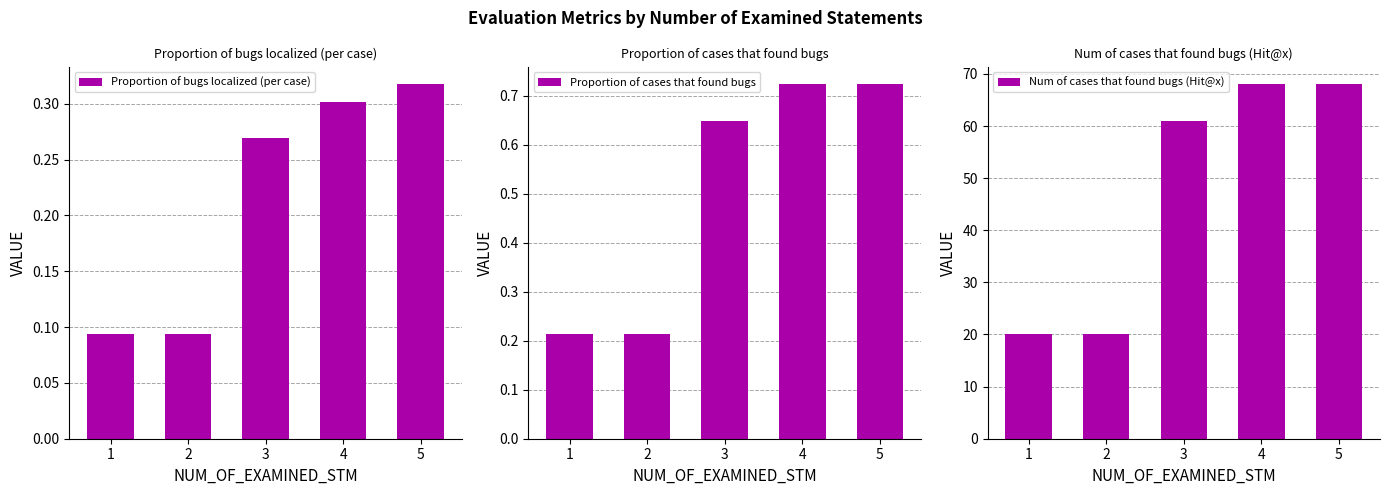

How many bars are there in total?

15